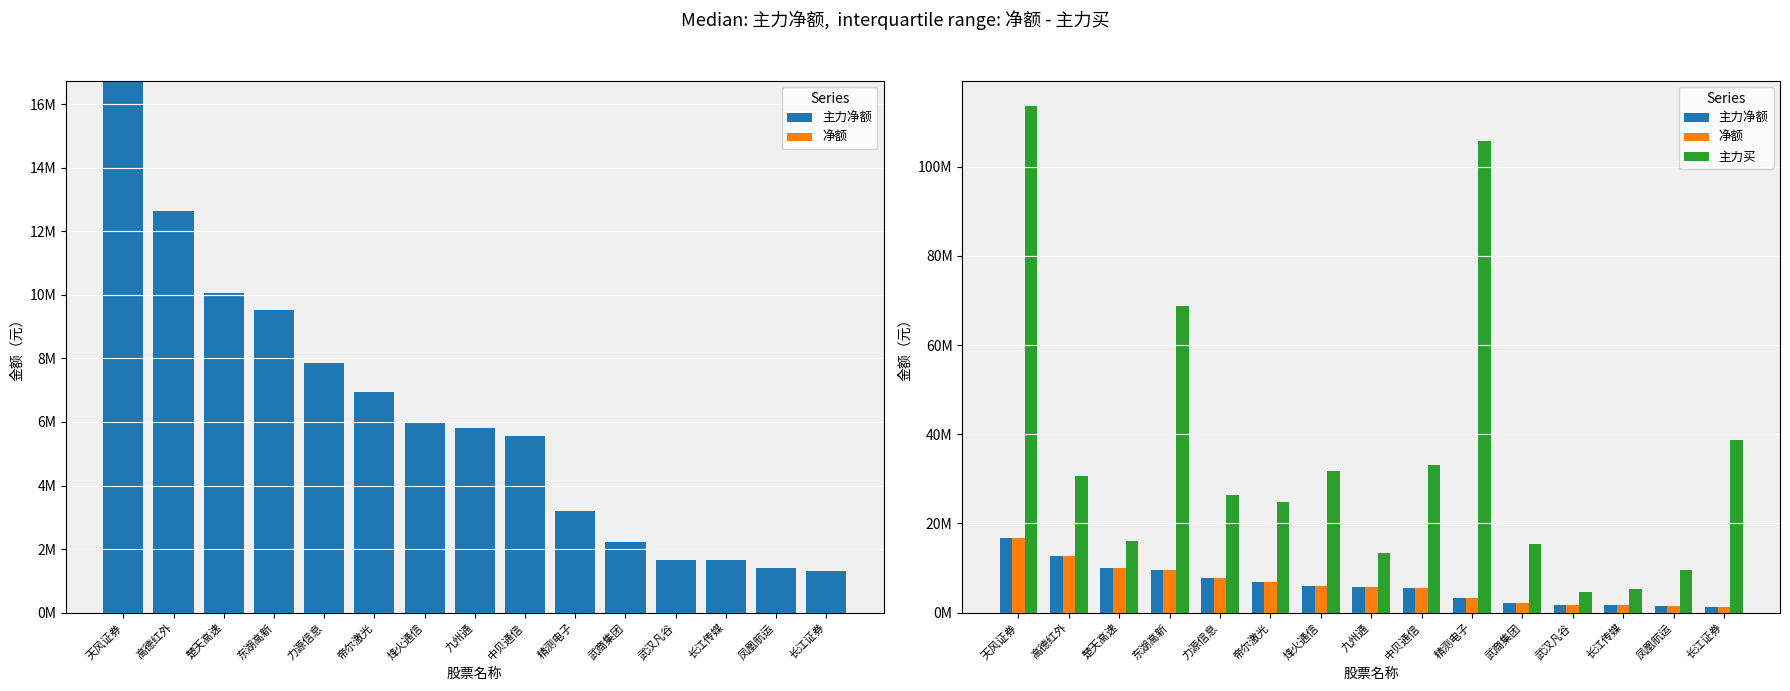

What is the sum of all 净额 values?

92537748